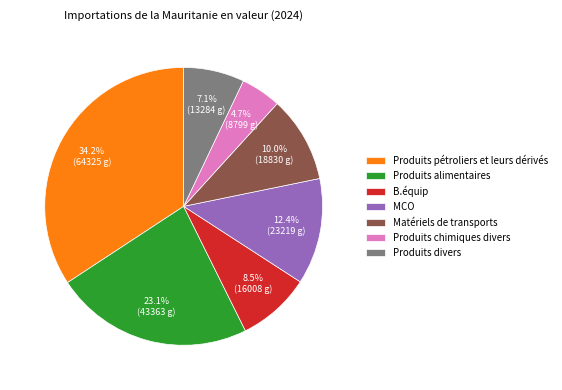

What percentage is the Produits pétroliers et leurs dérivés slice, to the nearest percent?

34%